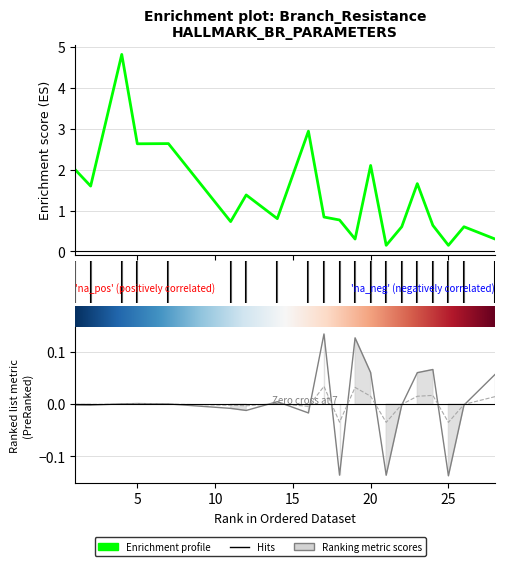

Is it true that P_in equals 0.0 at 4?

False